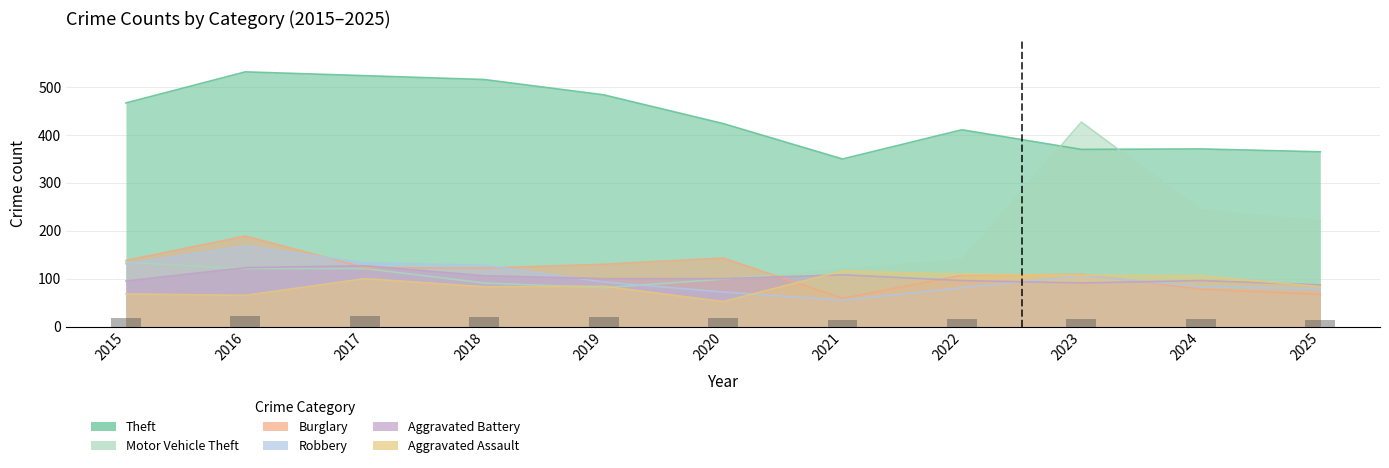

What is the spread (max minus min) of values at 2020?

372